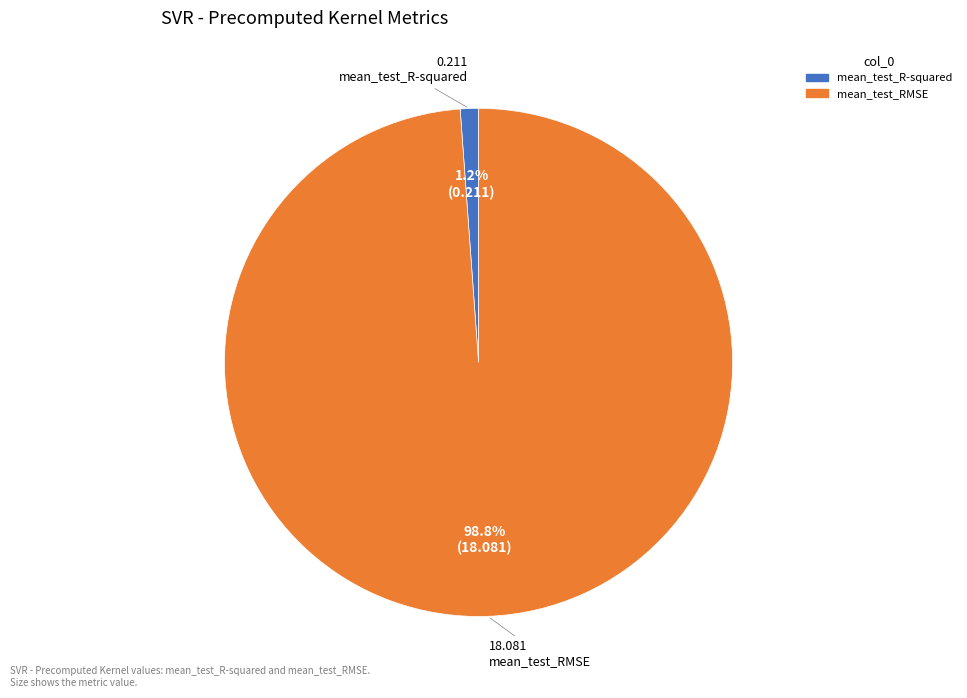

What percentage do mean_test_R-squared and mean_test_RMSE together represent?

100.0%